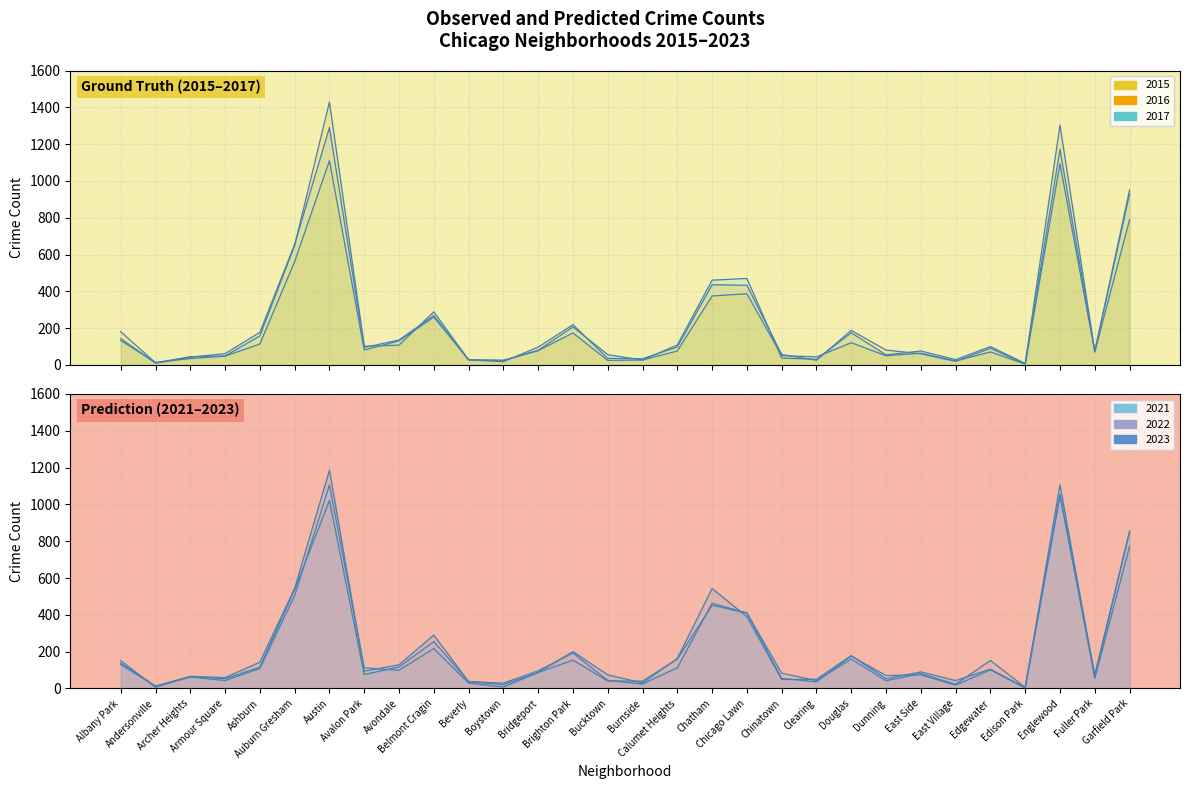

At Austin, list the series in order from smallest to largest.

2022, 2021, 2015, 2023, 2017, 2016